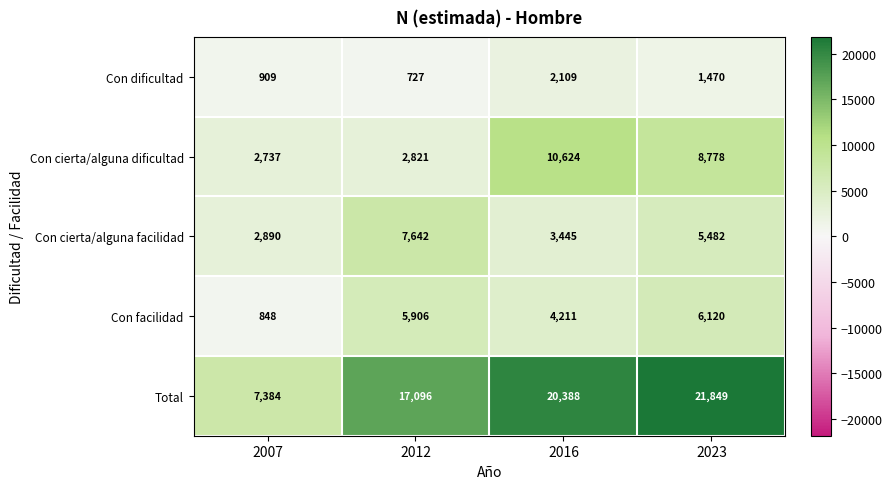

True or false: Con dificultad has a value of 324 at 2007.

False